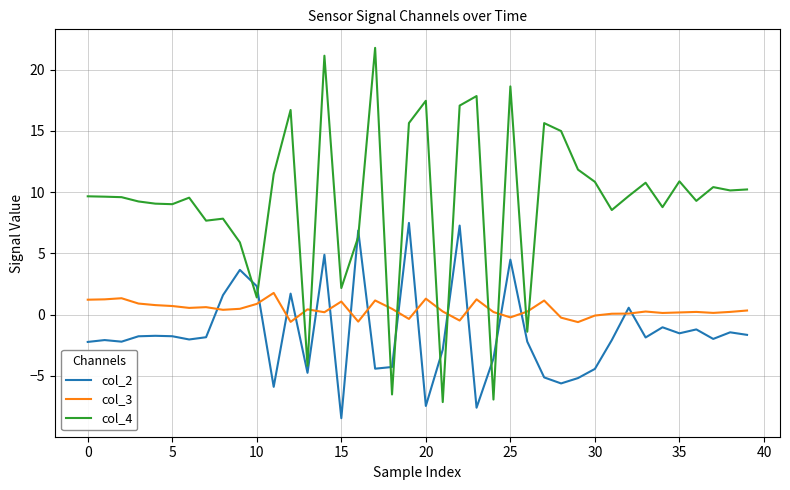

What is the highest value of the col_4 series?

21.8